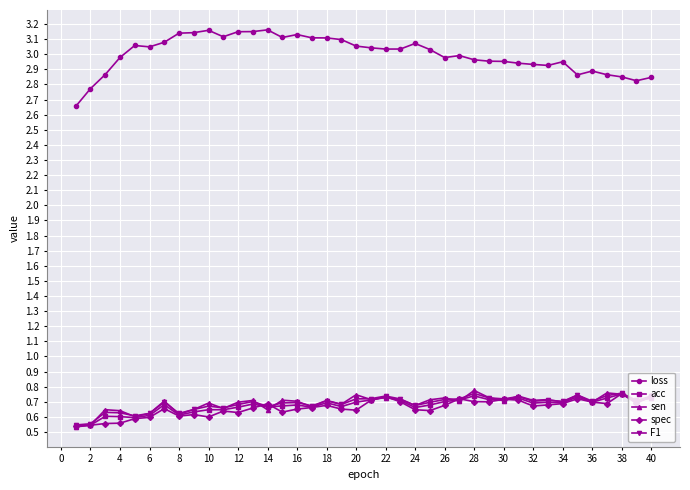

Does the chart have visible grid lines?

Yes